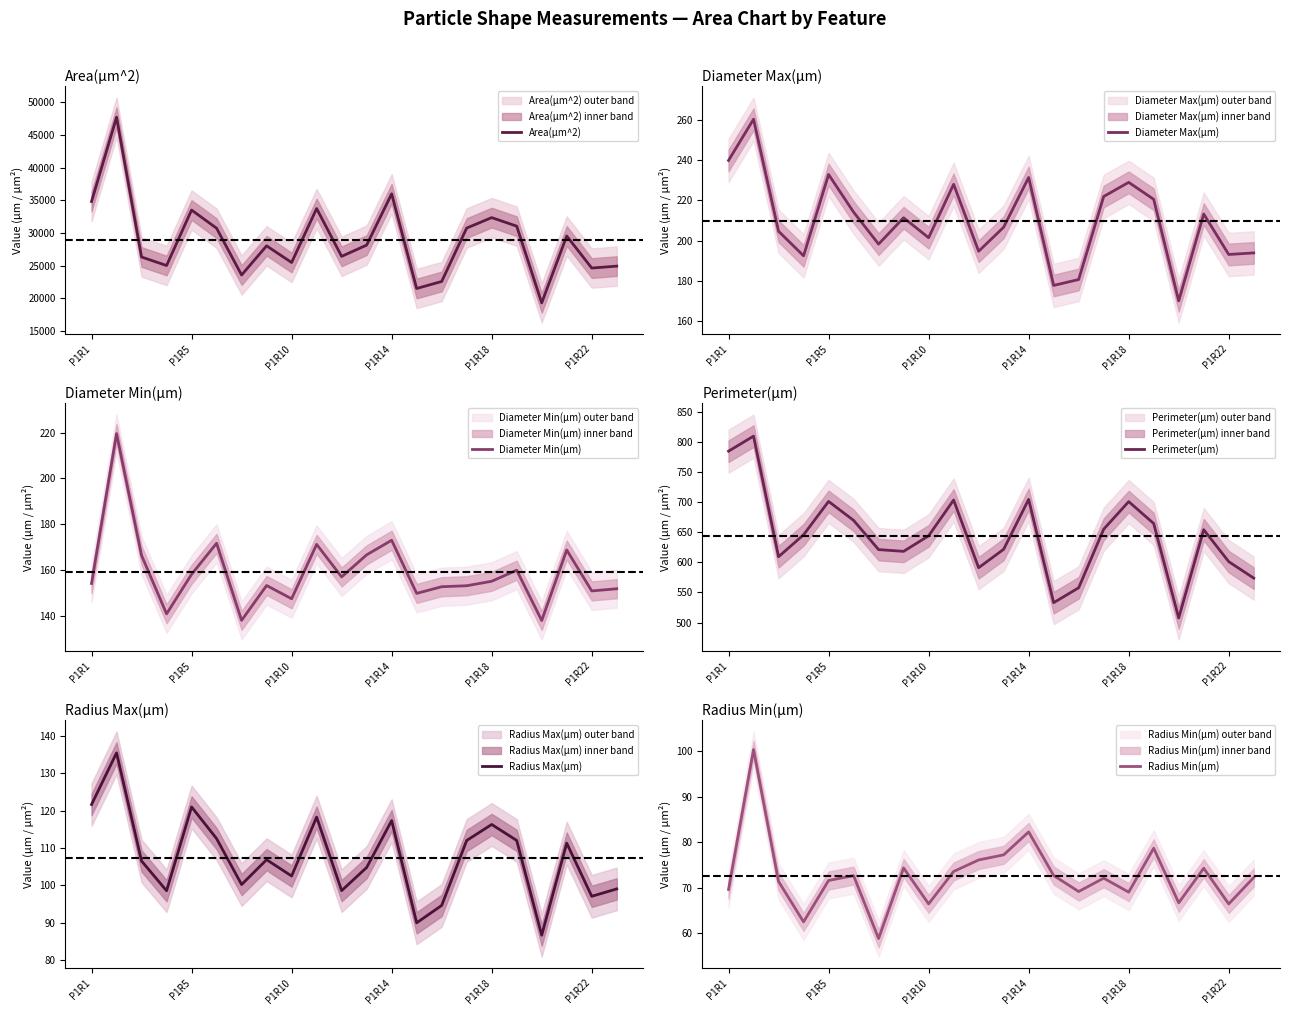

The value of Diameter Min(µm) at P1R18 is 155.1. True or false?

True